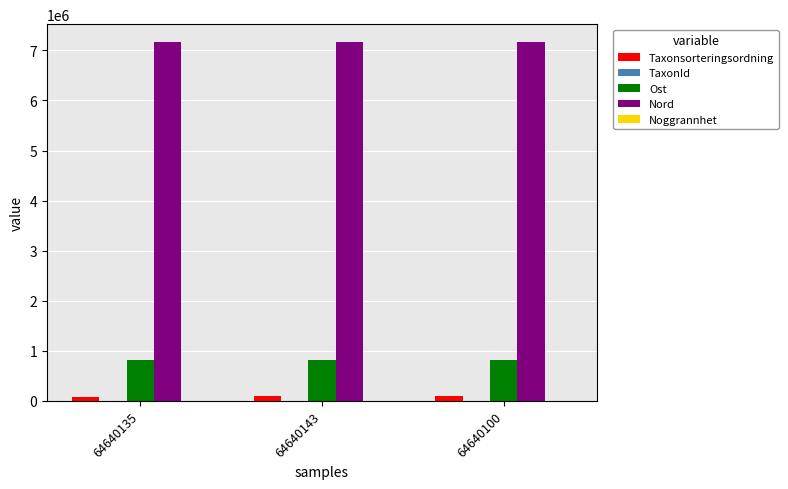

What is the sum of all Taxonsorteringsordning values?

256254